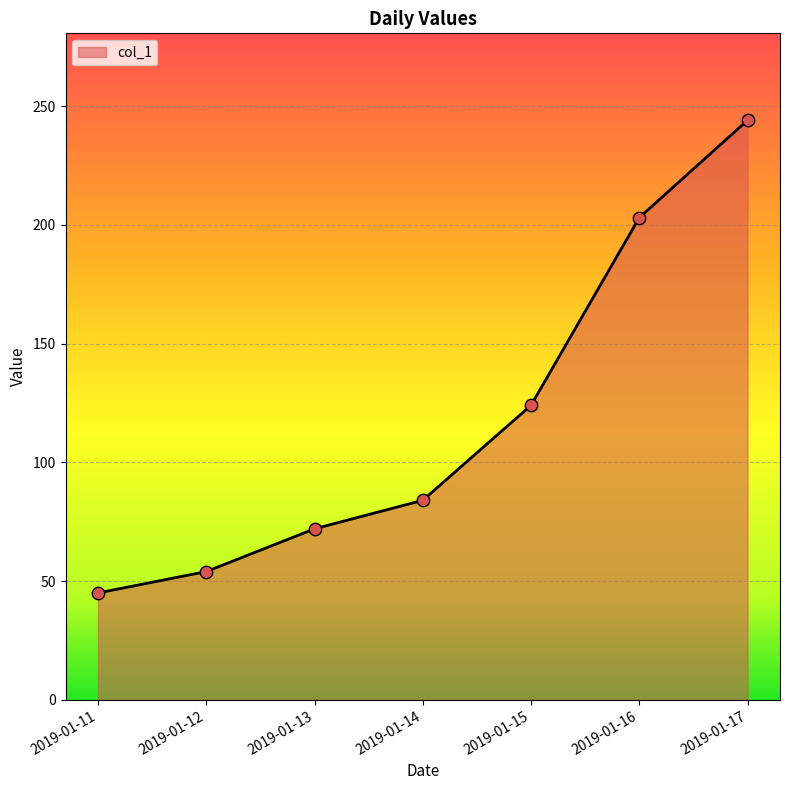

What is the ratio of the value at 2019-01-13 to the value at 2019-01-17?

0.3